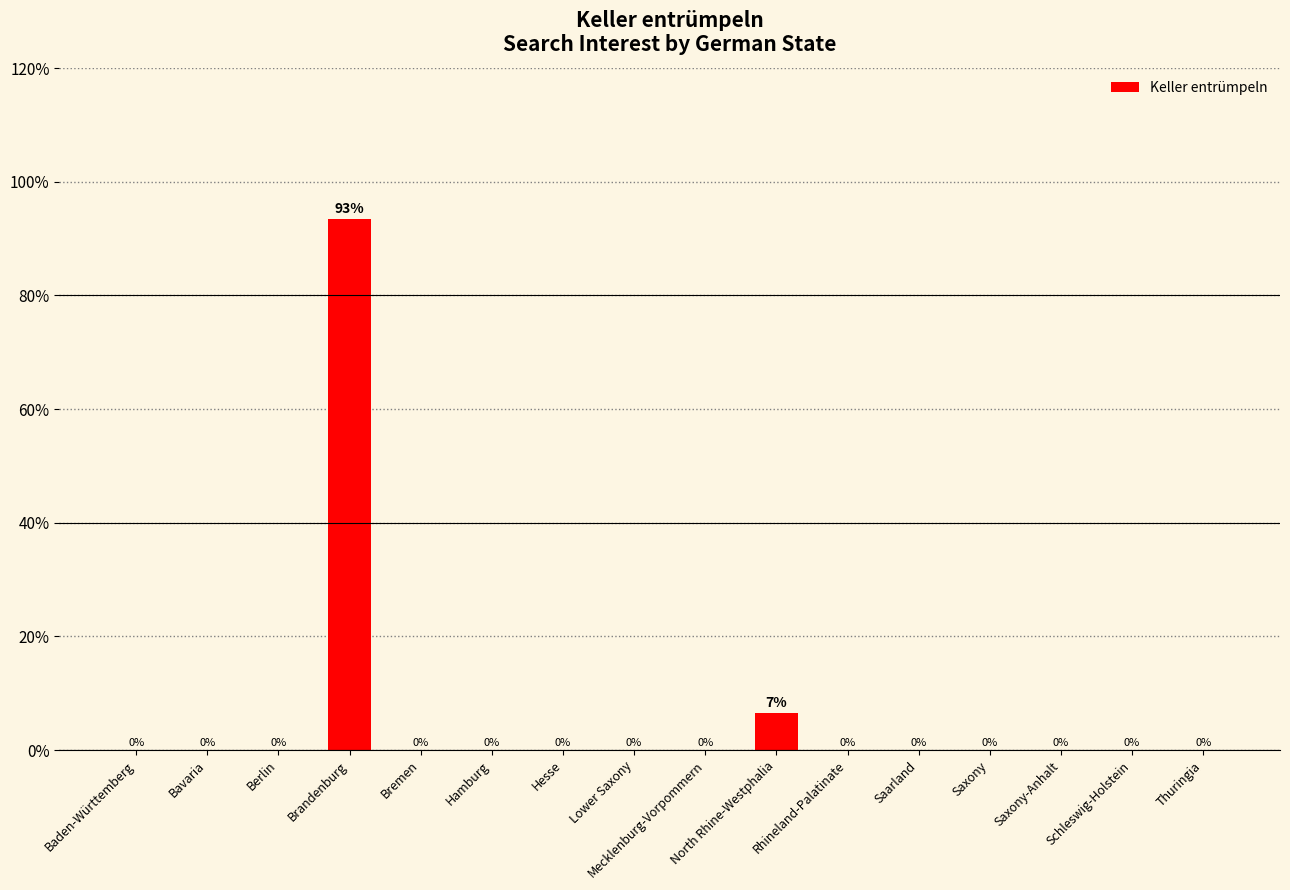

Are the bars grouped side by side (vs. stacked)?

No